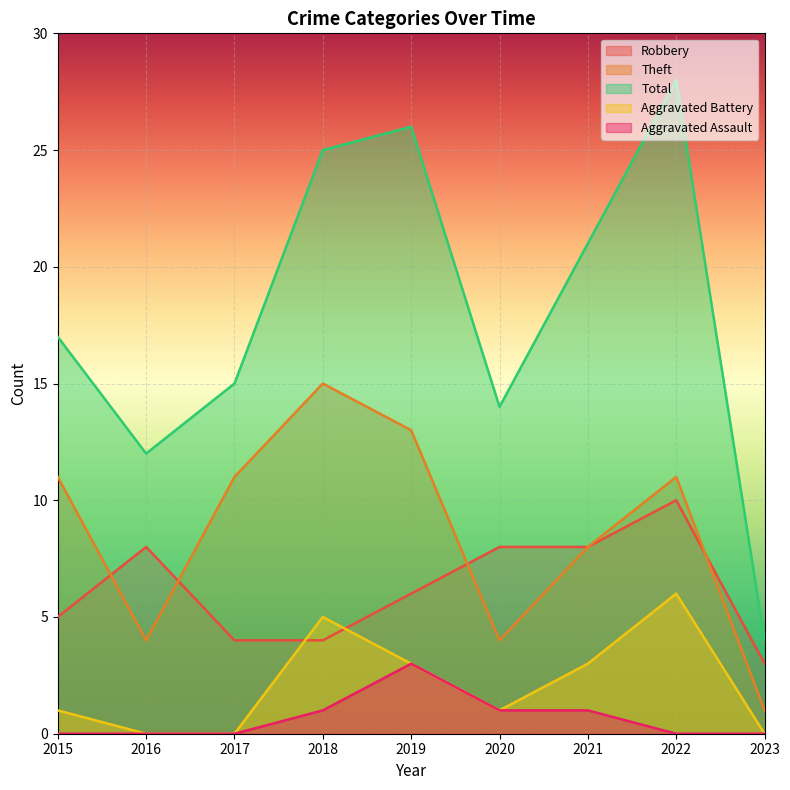

Which category has the highest value in the Aggravated Battery series?

2022